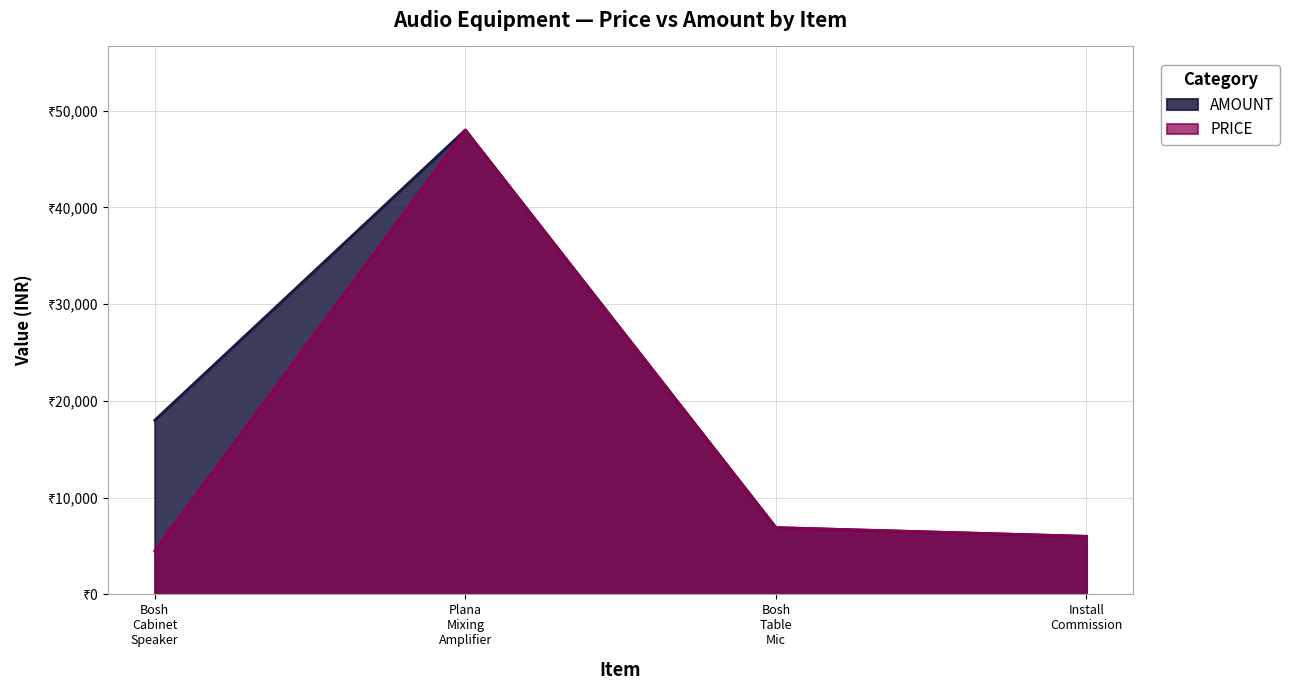

What is the label of the 3rd point from the right?

Plana Mixing Amplifier